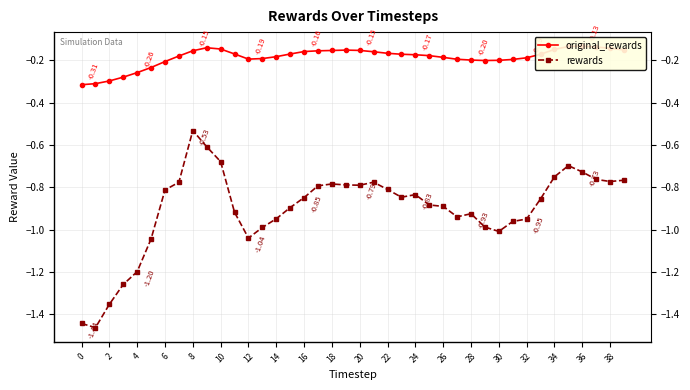

True or false: original_rewards has more than 1 interior local peaks.

True